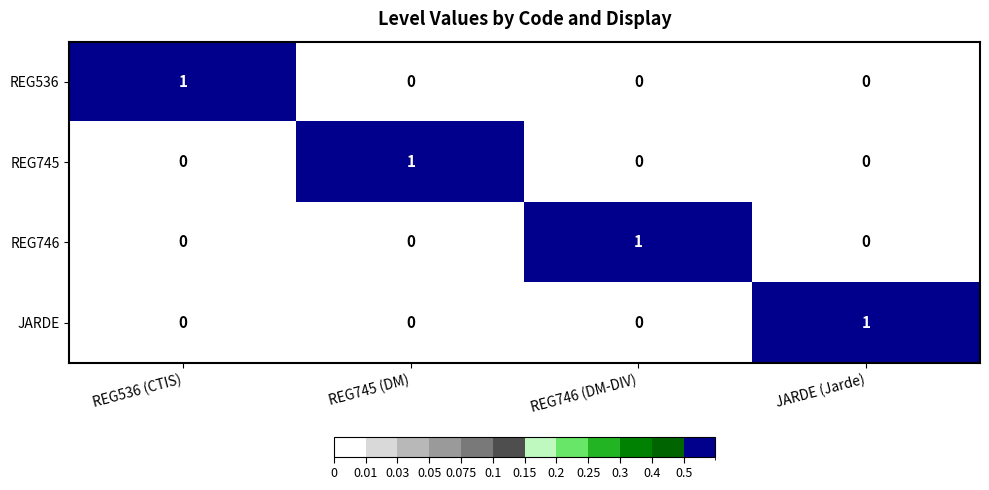

Is it true that REG746 equals 0 at JARDE (Jarde)?

True